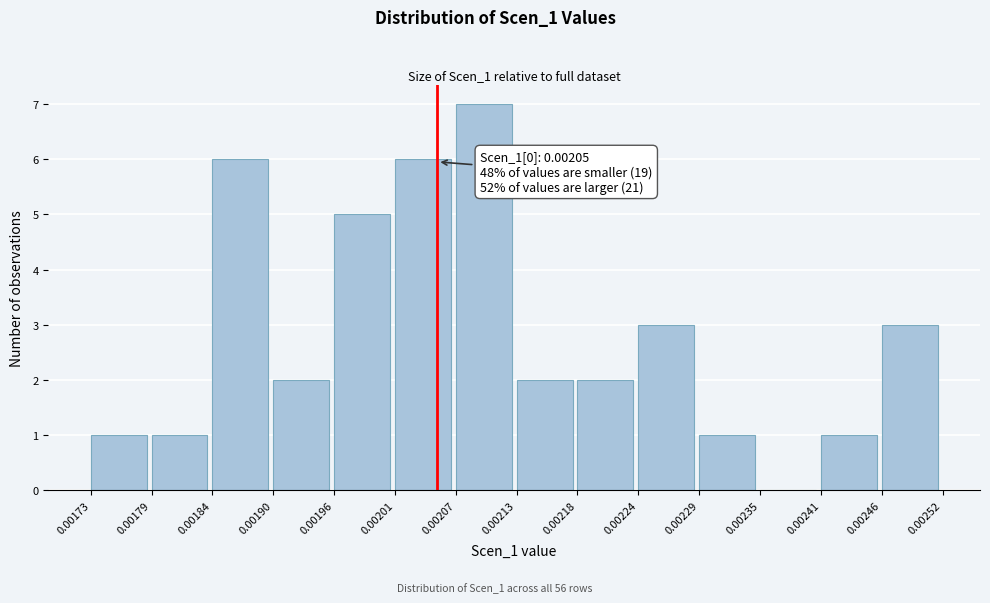

Which range on the x-axis has the tallest bar?

0.00207 to 0.00213